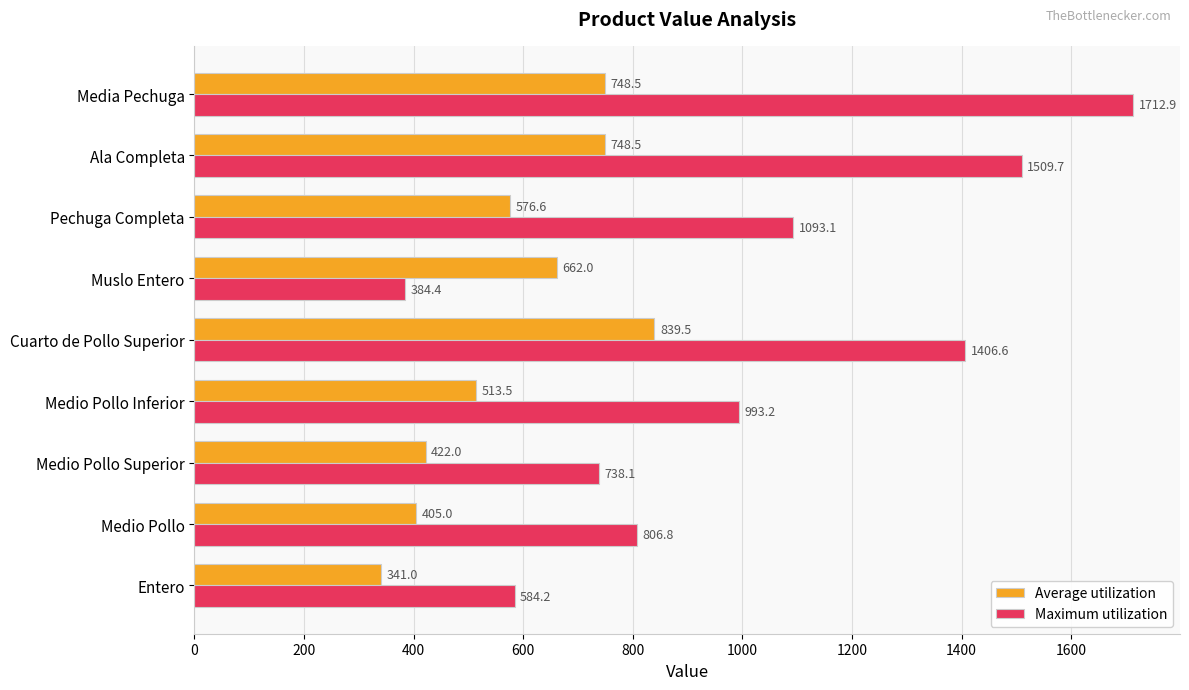

What is the total value across all series at Muslo Entero?

1046.4